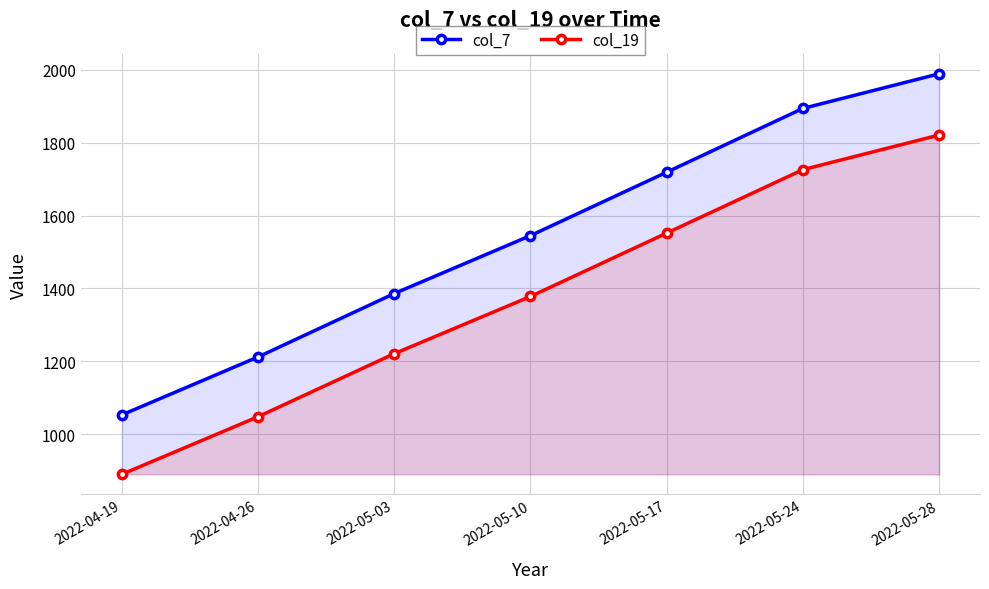

Rank the categories by col_19 value from lowest to highest.

2022-04-19, 2022-04-26, 2022-05-03, 2022-05-10, 2022-05-17, 2022-05-24, 2022-05-28